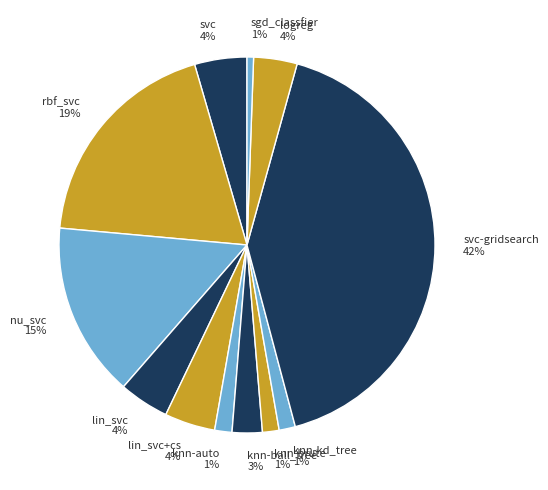

Is there any slice that represents more than half of the pie?

No